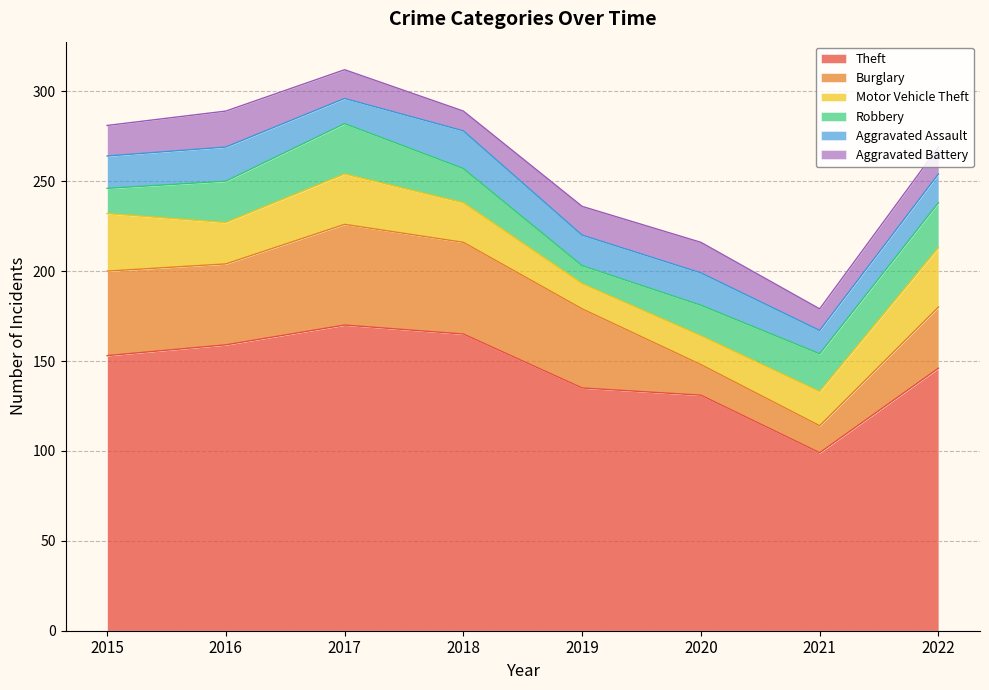

How many lines are shown in the chart?

6